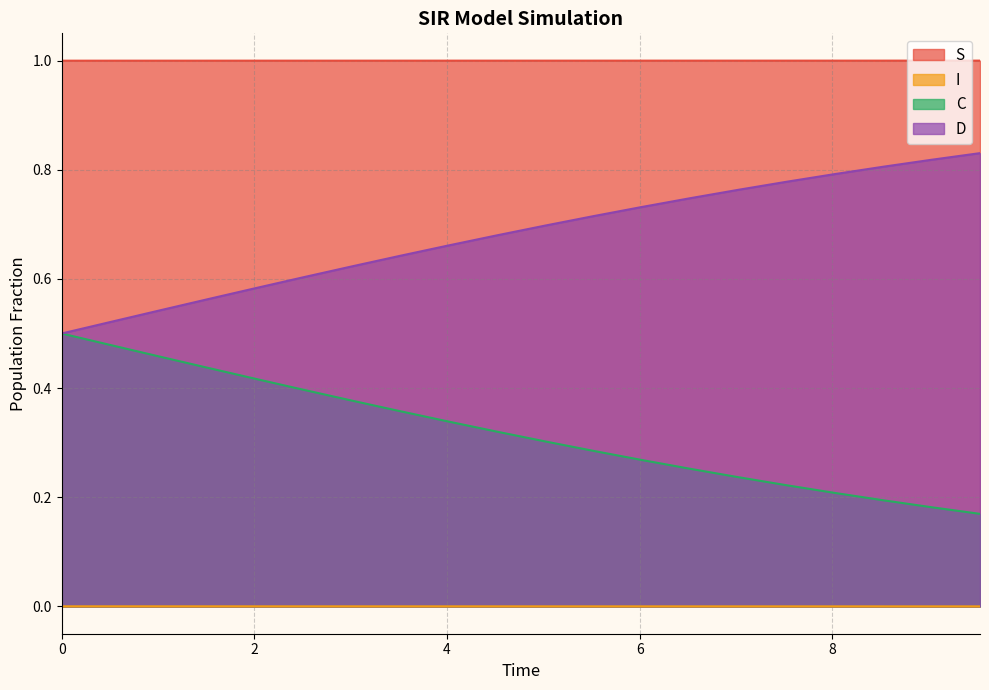

Reading left to right, what are all the values shown in this chart?

S: 1.0	1.0	1.0	1.0	1.0	1.0	1.0	1.0	1.0	1.0	1.0	1.0	1.0	1.0	1.0	1.0	1.0	1.0	1.0	1.0
I: 0.0	0.0	0.0	0.0	0.0	0.0	0.0	0.0	0.0	0.0	0.0	0.0	0.0	0.0	0.0	0.0	0.0	0.0	0.0	0.0
C: 0.5	0.5	0.5	0.4	0.4	0.4	0.4	0.4	0.3	0.3	0.3	0.3	0.3	0.3	0.2	0.2	0.2	0.2	0.2	0.2
D: 0.5	0.5	0.5	0.6	0.6	0.6	0.6	0.6	0.7	0.7	0.7	0.7	0.7	0.7	0.8	0.8	0.8	0.8	0.8	0.8